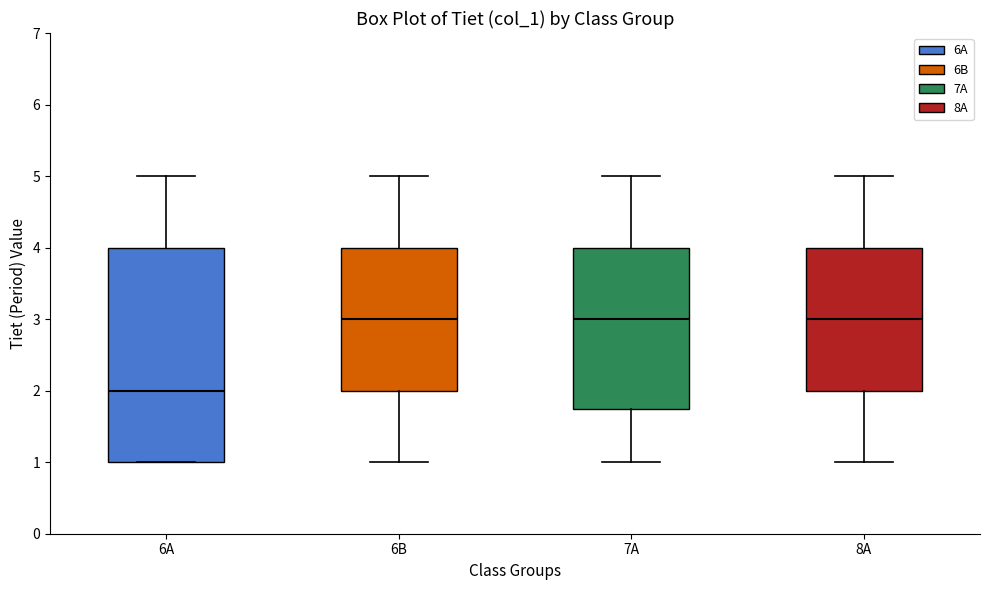

Which box is the tallest, from its lower edge to its upper edge?

6A